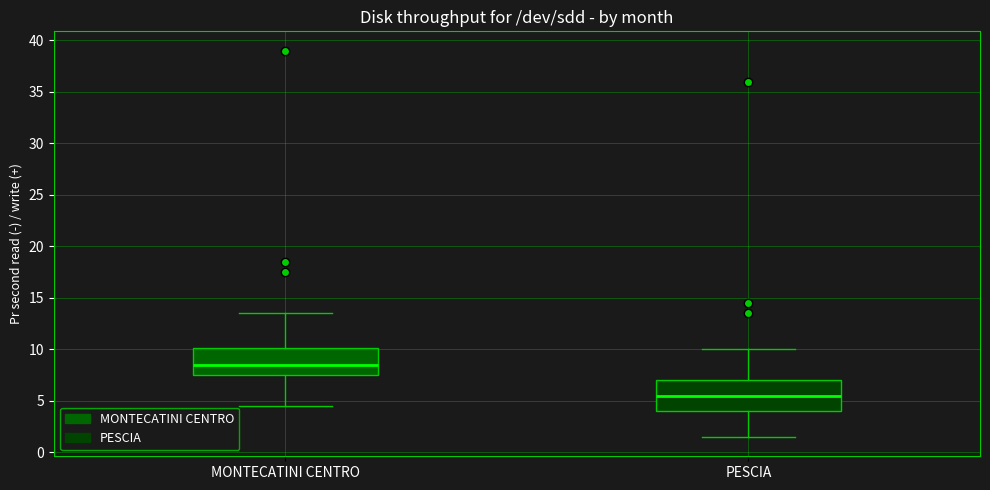

Where is the lower edge of the box for MONTECATINI CENTRO on the y-axis? The values are not printed on the chart, so give them approximately, as read against the axis.

7.5